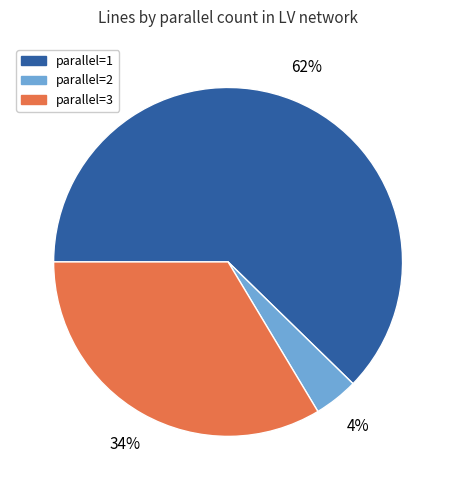

To the nearest percent, what is the average slice percentage?

33%